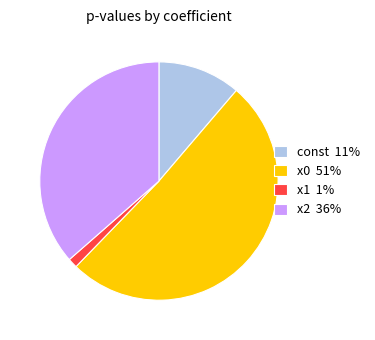

Is x1 1% the majority of the pie?

No